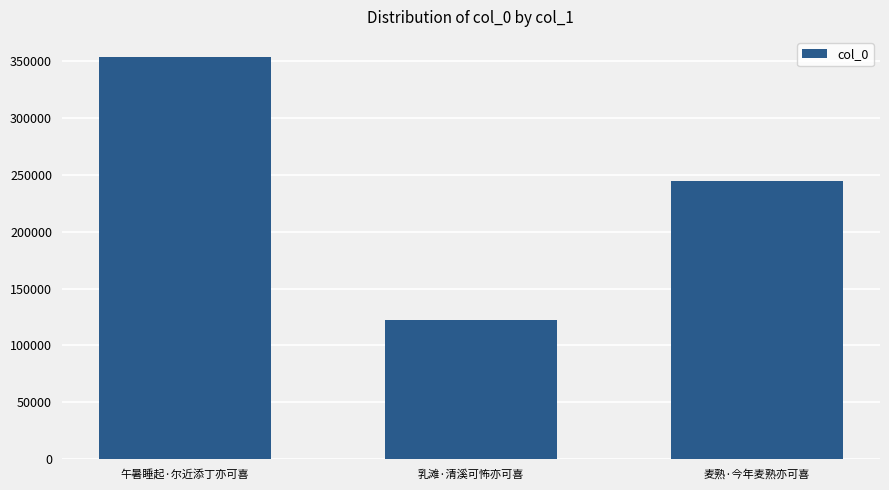

What is the smallest value displayed?

122594